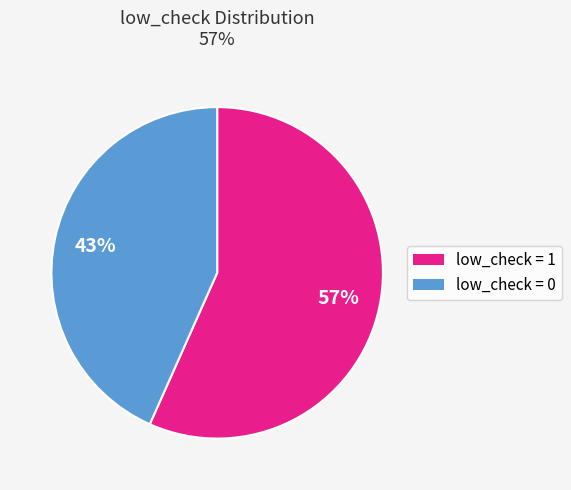

To the nearest percent, what is the average slice percentage?

50%